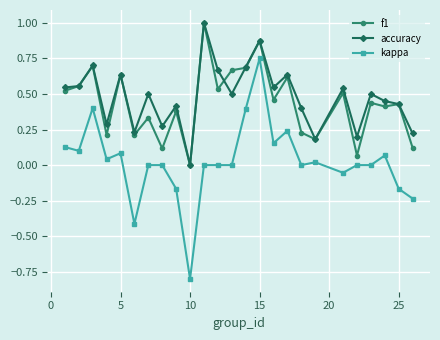

What is the greatest value displayed?

1.0